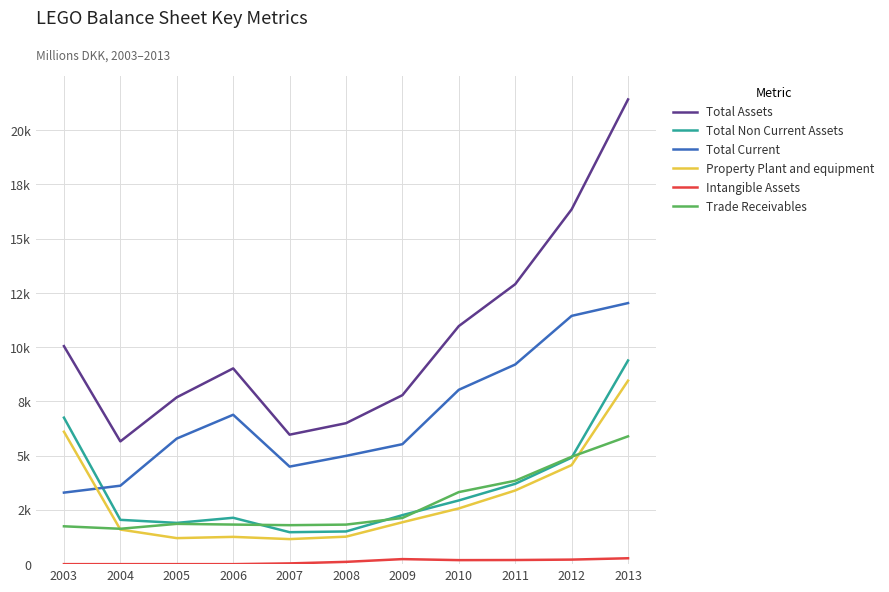

True or false: Total Assets and Intangible Assets intersect in this chart.

False